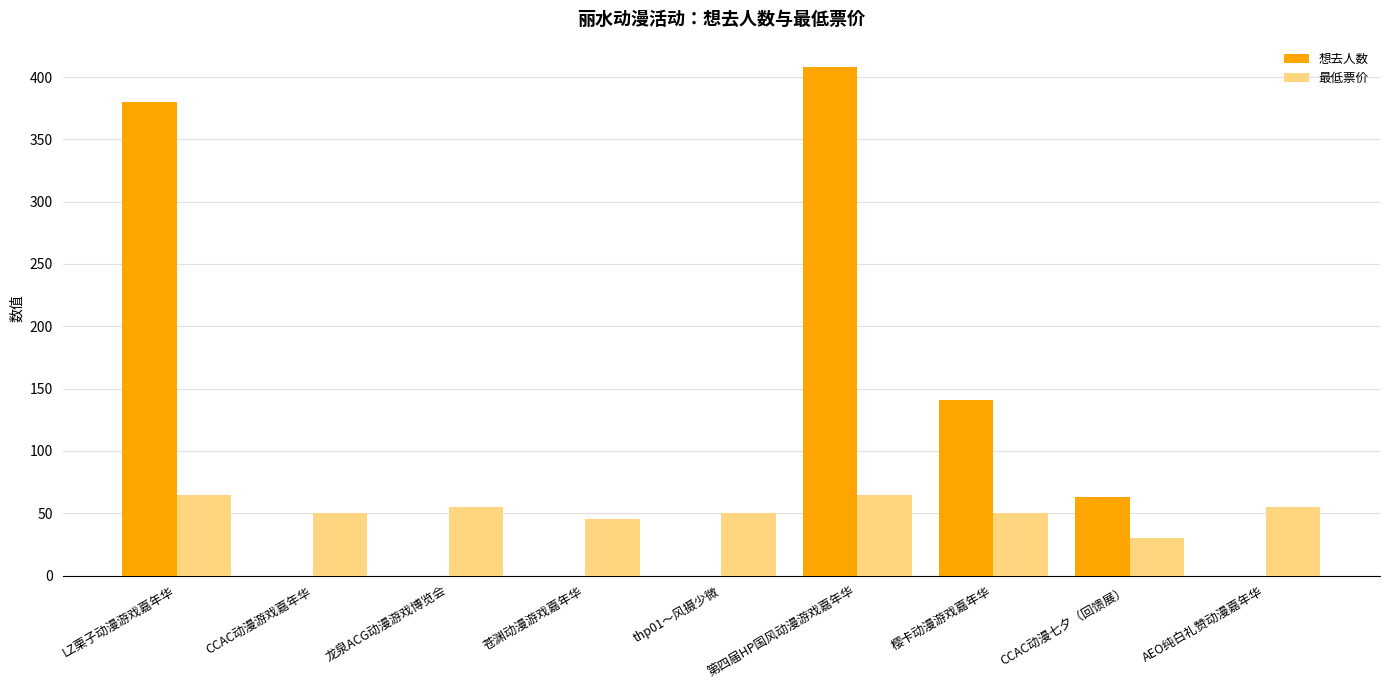

Is the value of 想去人数 at thp01～风摄少微 greater than the value of 最低票价 at 苍渊动漫游戏嘉年华?

No